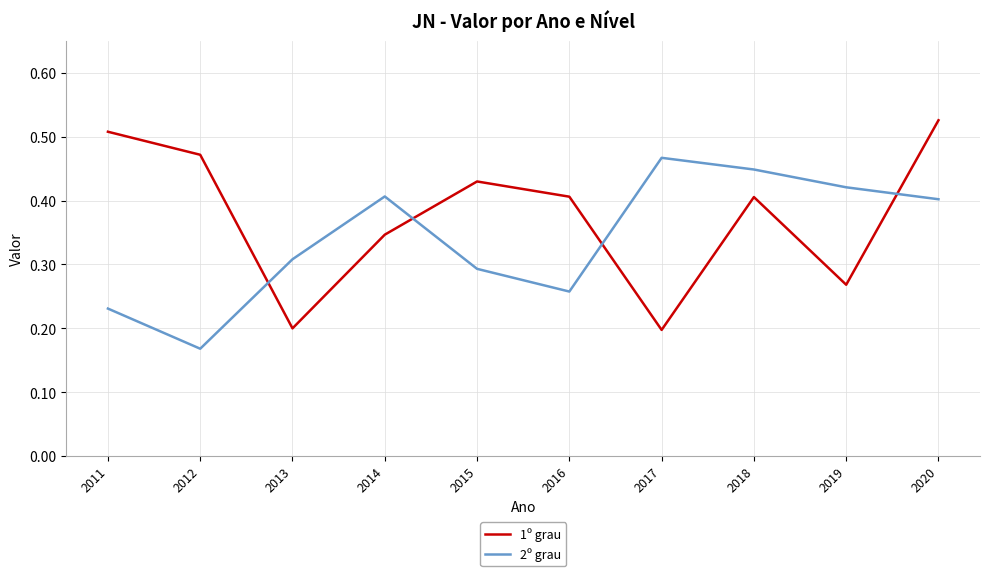

At how many categories does at least one series exceed 0?

10